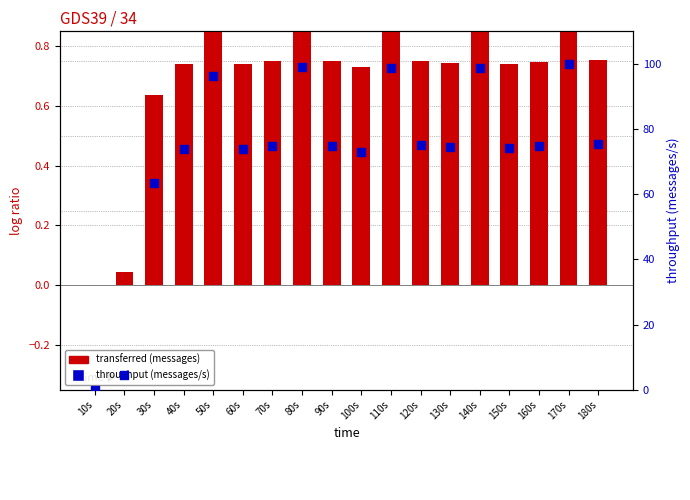

Is the value of transferred (messages) at 50s greater than the value of throughput (messages/s) at 150s?

No